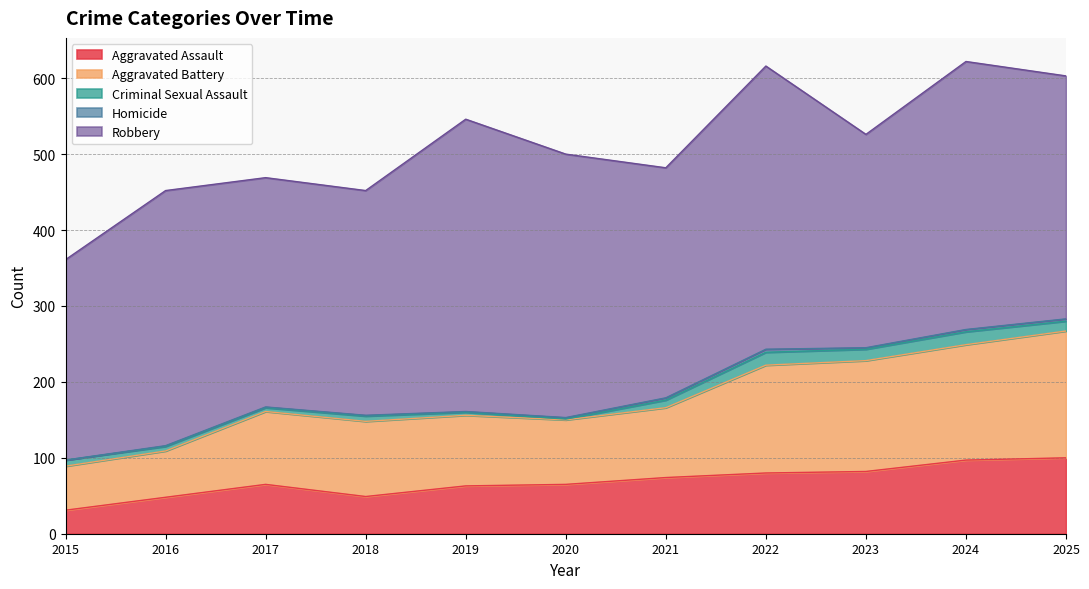

True or false: Robbery and Aggravated Battery intersect in this chart.

False